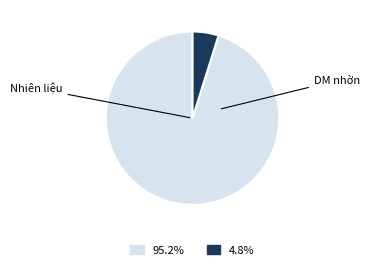

Does any single category account for the majority?

Yes